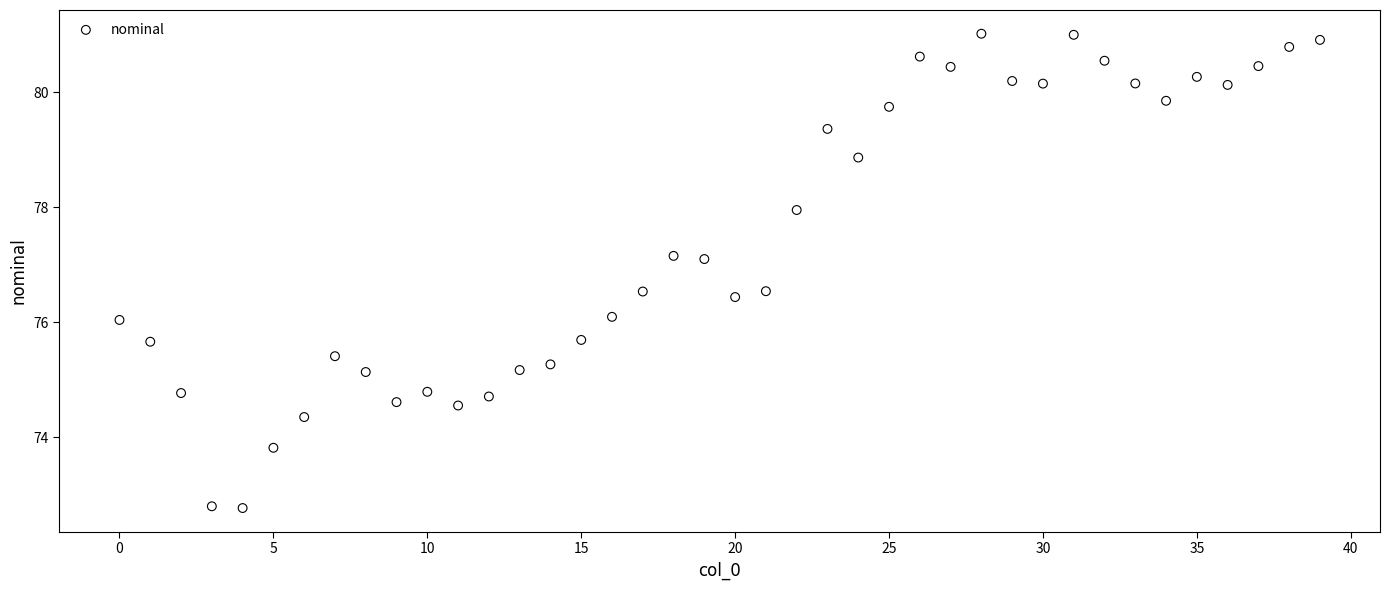

What is the range of Y values (max minus min)?

8.2